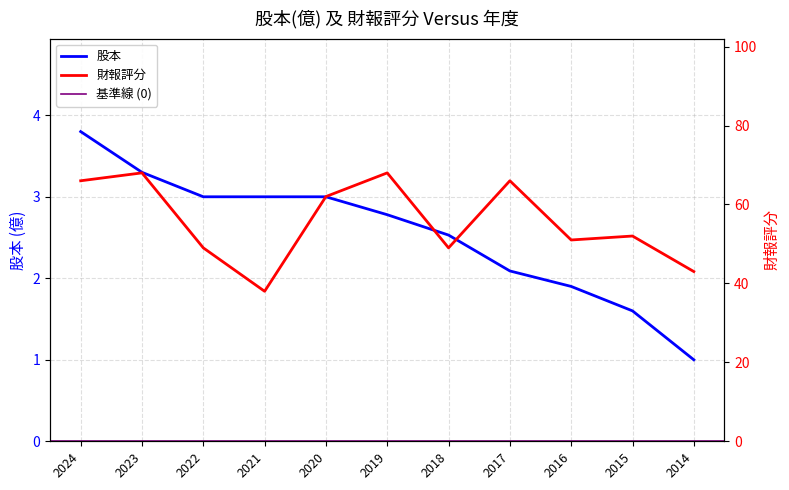

What is the spread (max minus min) of values at 2014?

42.0